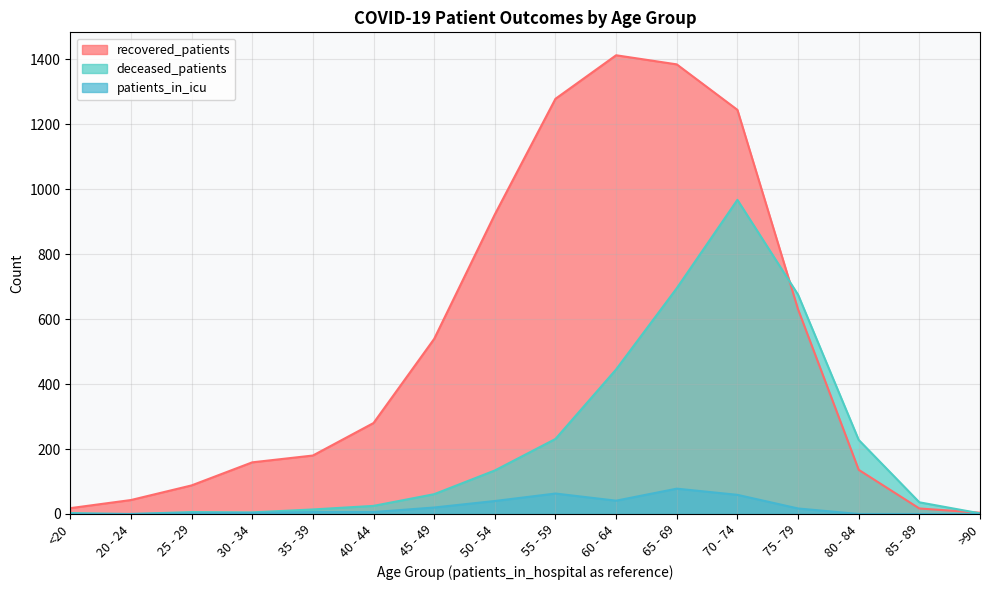

The value of recovered_patients at 70 - 74 is 2208. True or false?

False